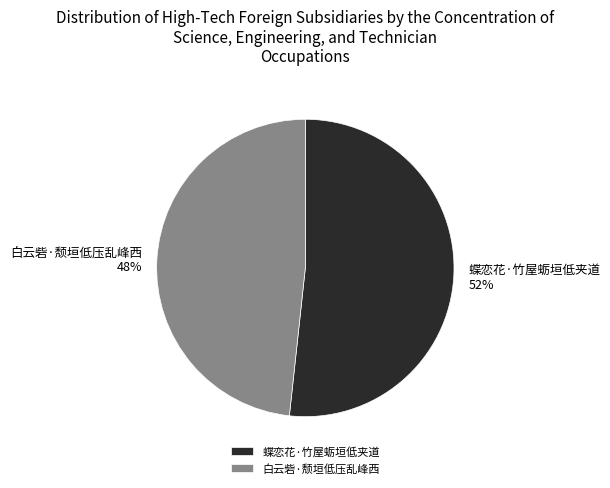

The 蝶恋花·竹屋蛎垣低夹道 slice represents 42% of the pie. True or false?

False